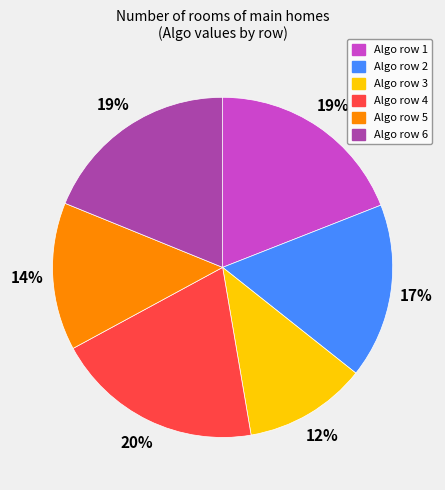

What percentage is the Algo row 4 slice, to the nearest percent?

20%